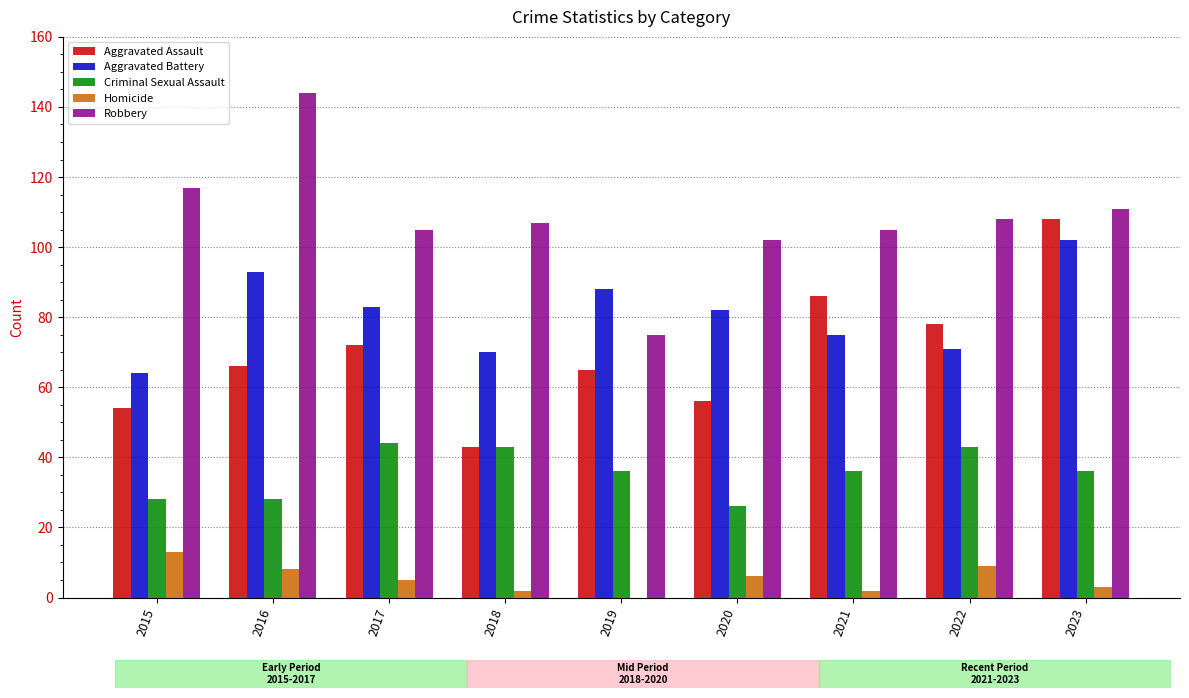

Is it true that Criminal Sexual Assault equals 36 at 2019?

True